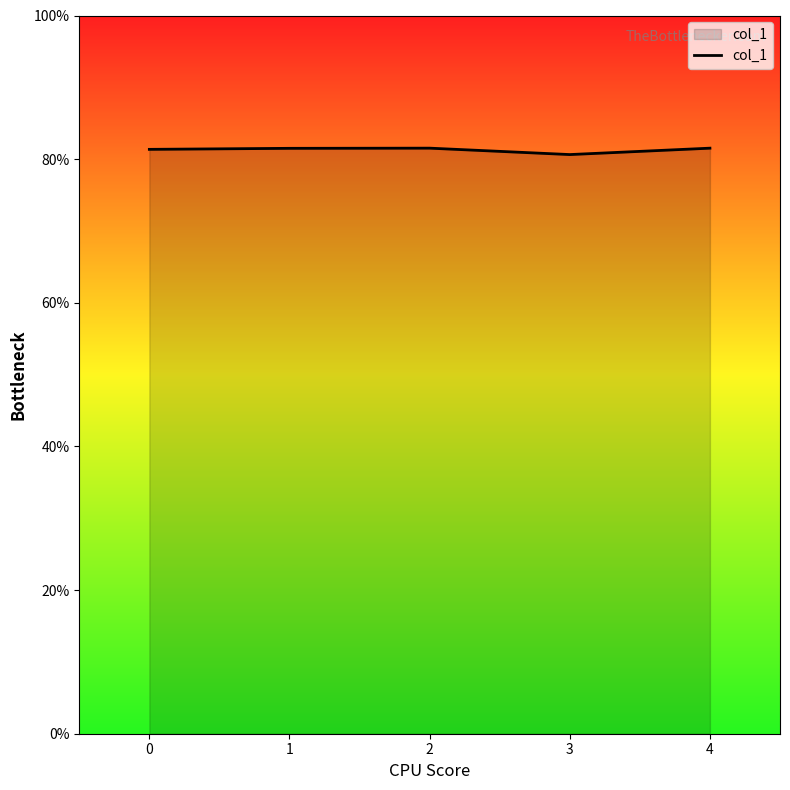

What is the sum of all values?

4.1